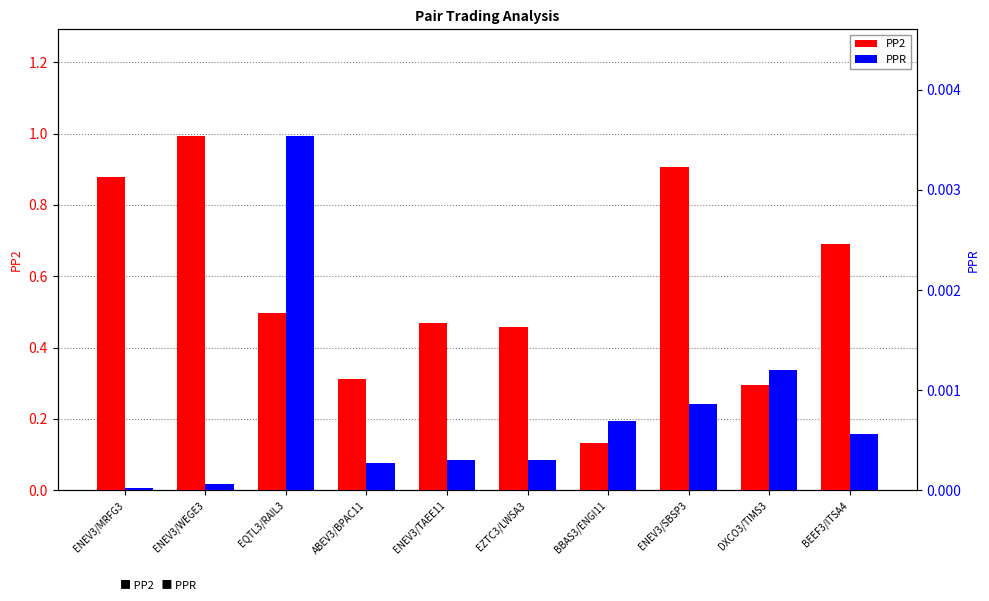

What value does the PP2 series have at BBAS3/ENGI11?

0.1